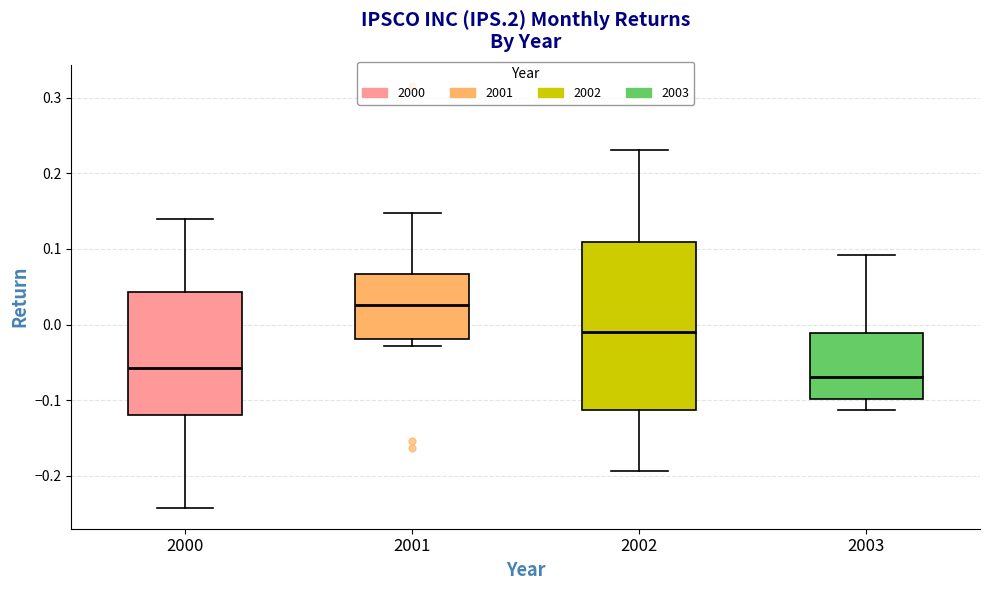

Comparing the boxes themselves (not the whiskers), which one is the tallest?

2002